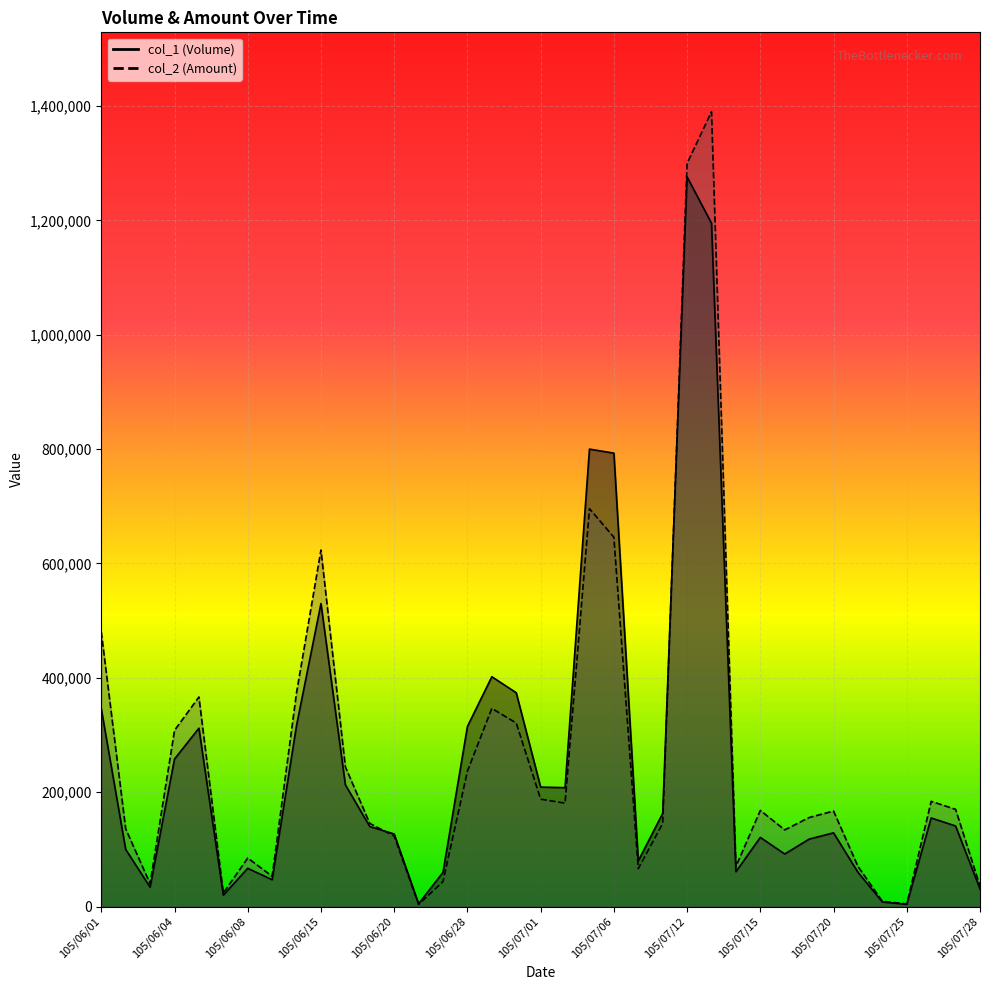

Which category has the lowest value across all series?

105/06/24